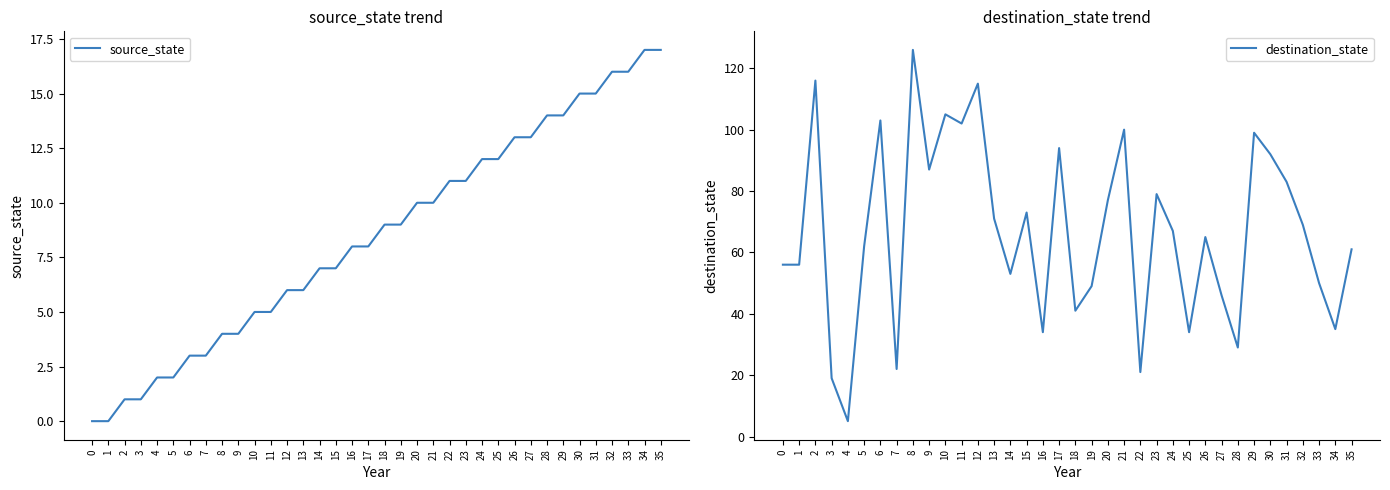

List the series in order of their overall mean, highest first.

destination_state, source_state